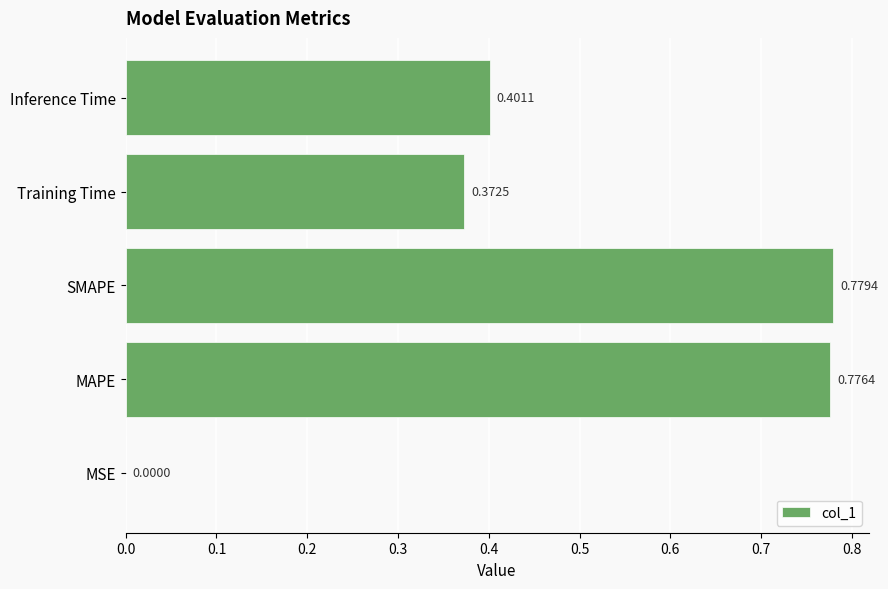

How many distinct data groups are displayed?

1